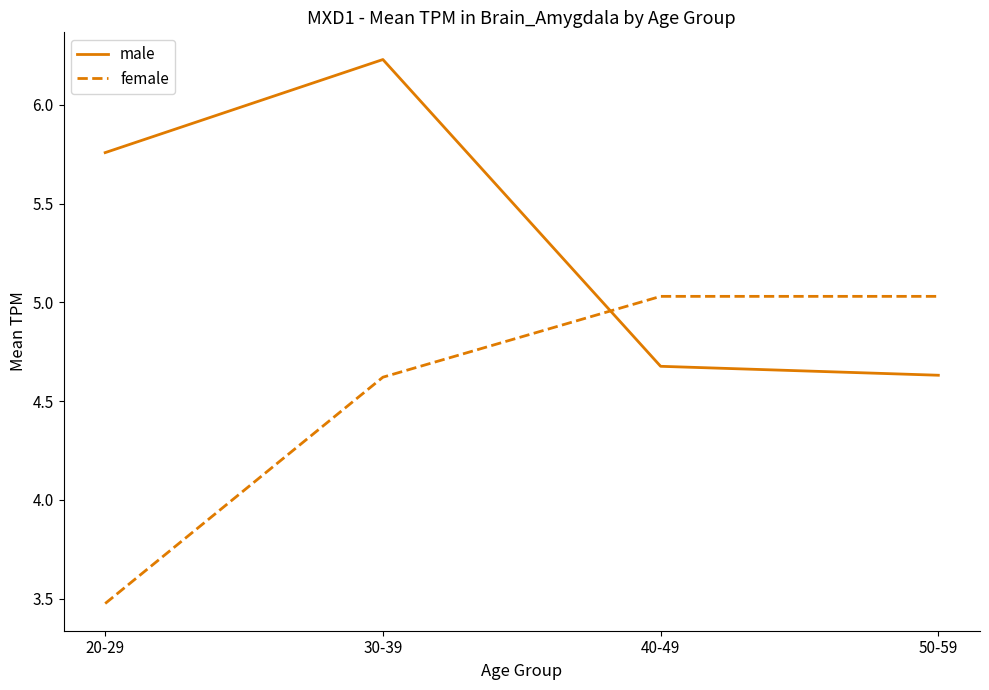

Count the number of data series in this chart.

2